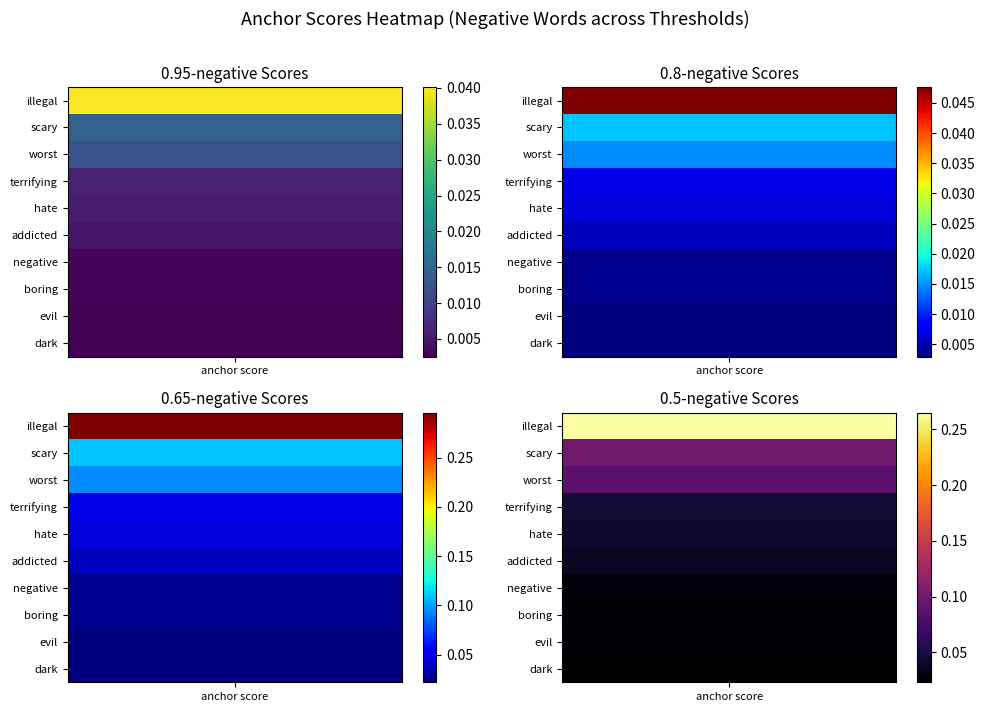

List the labels in order of boring value, largest first.

0.5-negative, 0.65-negative, 0.8-negative, 0.95-negative